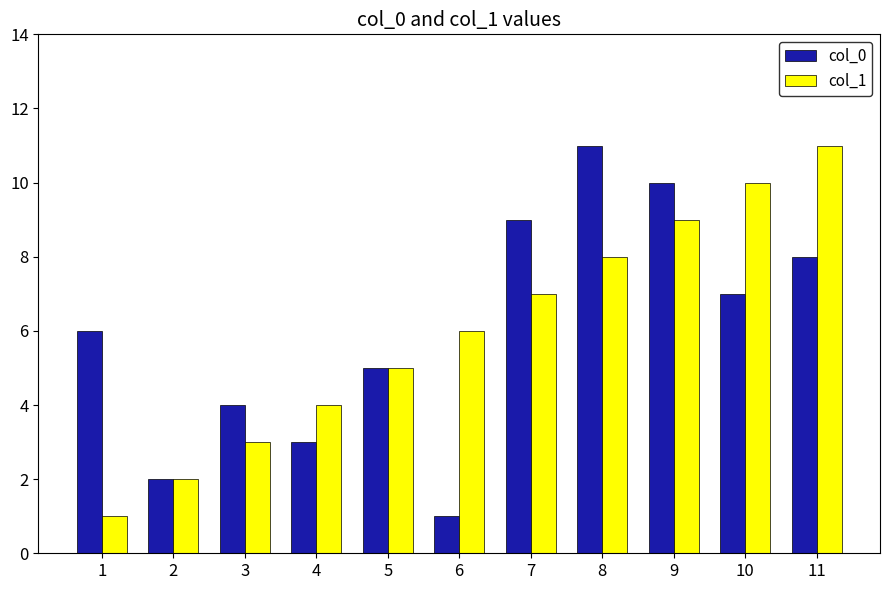

Reading left to right, extract all data points from this chart.

col_0: 6	2	4	3	5	1	9	11	10	7	8
col_1: 1	2	3	4	5	6	7	8	9	10	11